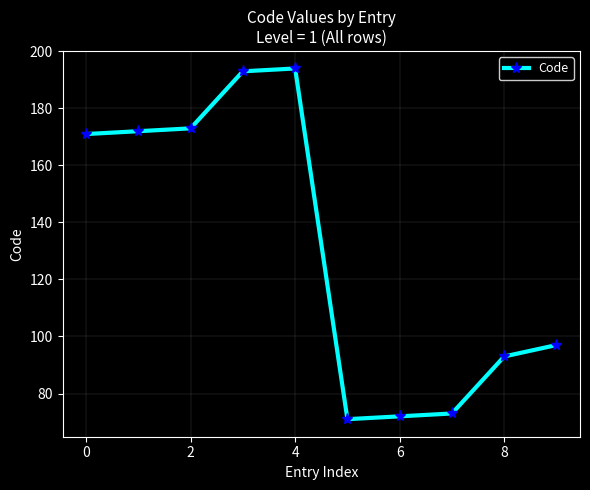

What is the smallest value displayed?

71